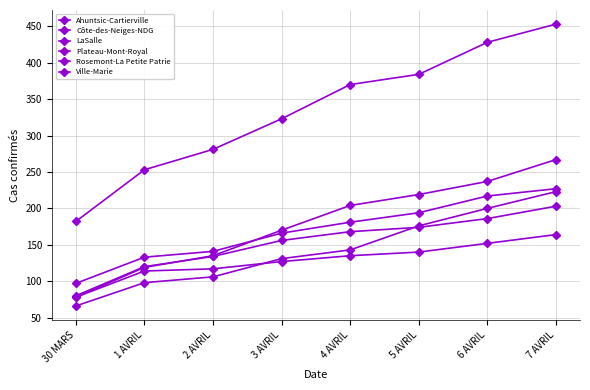

Reading left to right, list all the values displayed in this chart.

Ahuntsic-Cartierville: 30 MARS=66	1 AVRIL=98	2 AVRIL=106	3 AVRIL=131	4 AVRIL=143	5 AVRIL=176	6 AVRIL=200	7 AVRIL=223
Côte-des-Neiges-NDG: 30 MARS=182	1 AVRIL=253	2 AVRIL=281	3 AVRIL=323	4 AVRIL=370	5 AVRIL=384	6 AVRIL=428	7 AVRIL=453
LaSalle: 30 MARS=78	1 AVRIL=119	2 AVRIL=135	3 AVRIL=170	4 AVRIL=204	5 AVRIL=219	6 AVRIL=237	7 AVRIL=267
Plateau-Mont-Royal: 30 MARS=80	1 AVRIL=120	2 AVRIL=134	3 AVRIL=156	4 AVRIL=168	5 AVRIL=174	6 AVRIL=186	7 AVRIL=203
Rosemont-La Petite Patrie: 30 MARS=97	1 AVRIL=133	2 AVRIL=141	3 AVRIL=166	4 AVRIL=181	5 AVRIL=194	6 AVRIL=217	7 AVRIL=227
Ville-Marie: 30 MARS=78	1 AVRIL=114	2 AVRIL=117	3 AVRIL=127	4 AVRIL=135	5 AVRIL=140	6 AVRIL=152	7 AVRIL=164